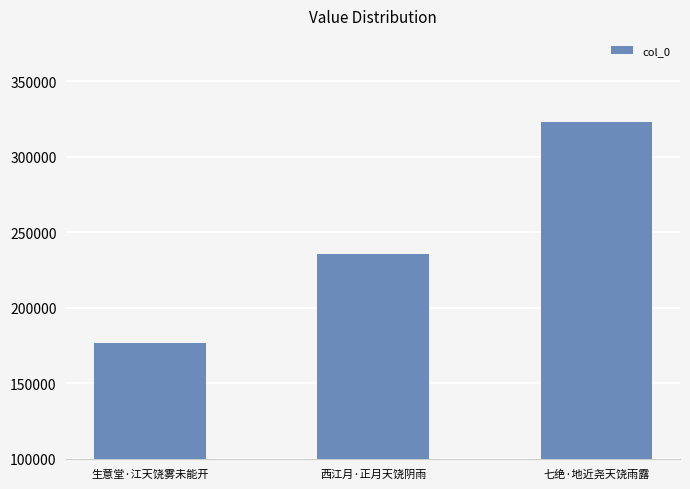

What is the label of the 2nd bar from the right?

西江月·正月天饶阴雨